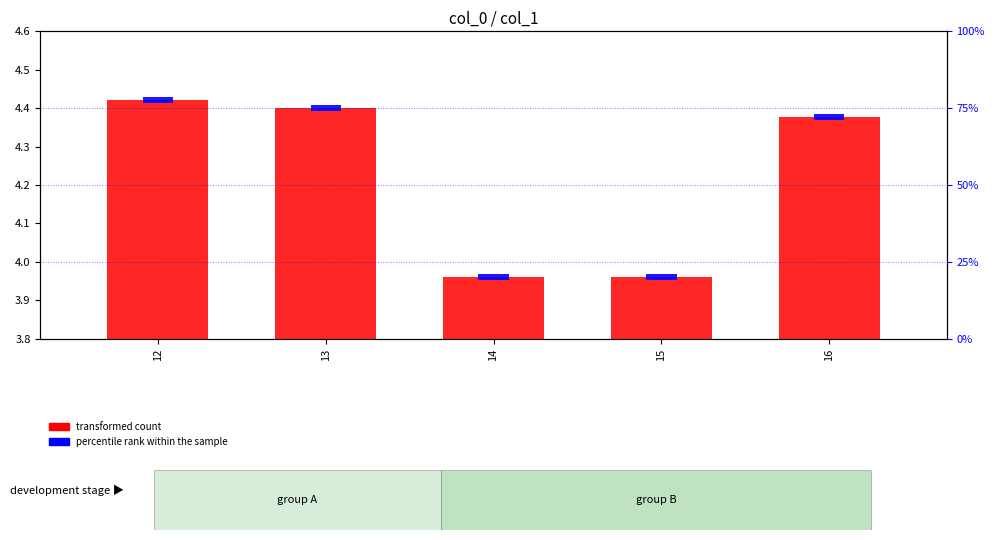

Which category has the highest value across all series?

12